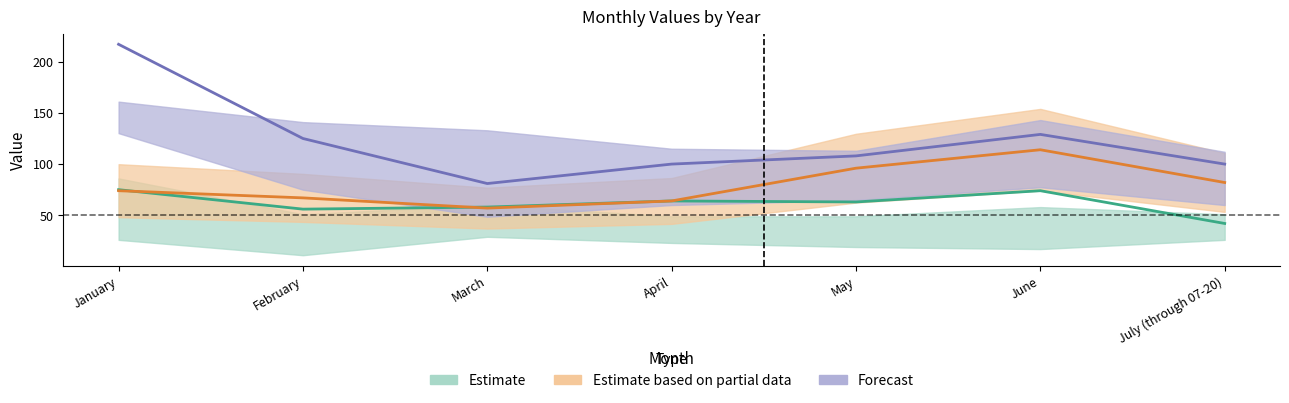

Is the value of 2021 at June greater than the value of 2020 at January?

Yes